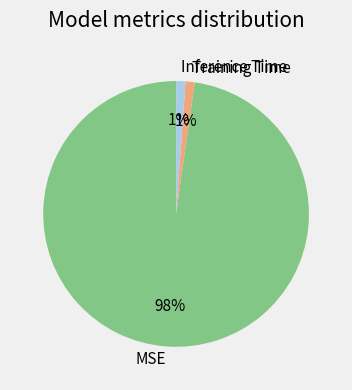

Combined, do Training Time and MSE account for over 50%?

Yes